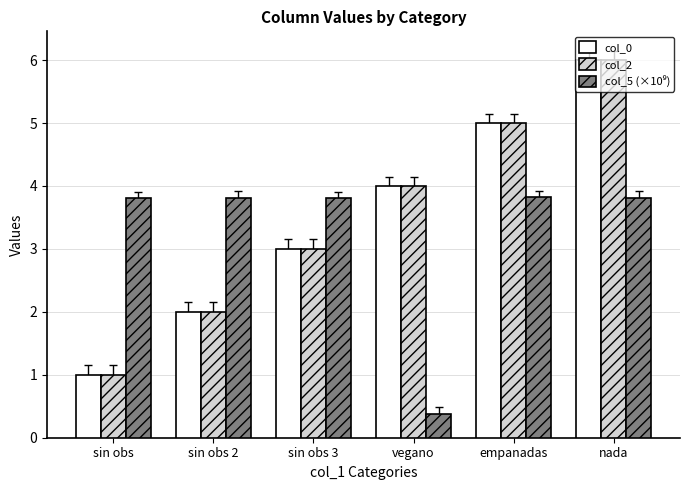

The value of col_0 at sin obs is 1.0. True or false?

True